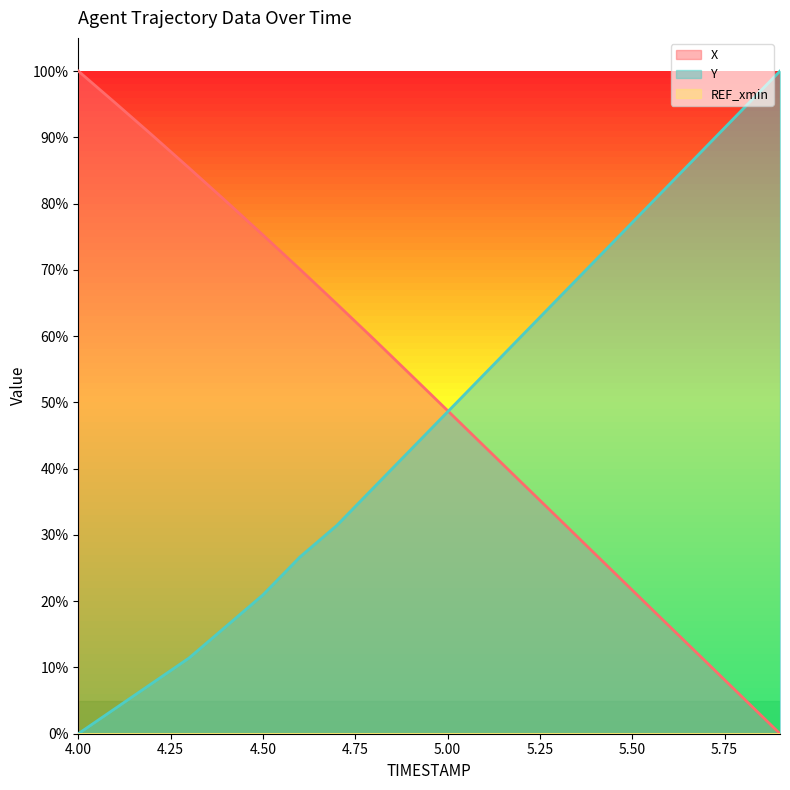

Count the number of categories in the chart.

20